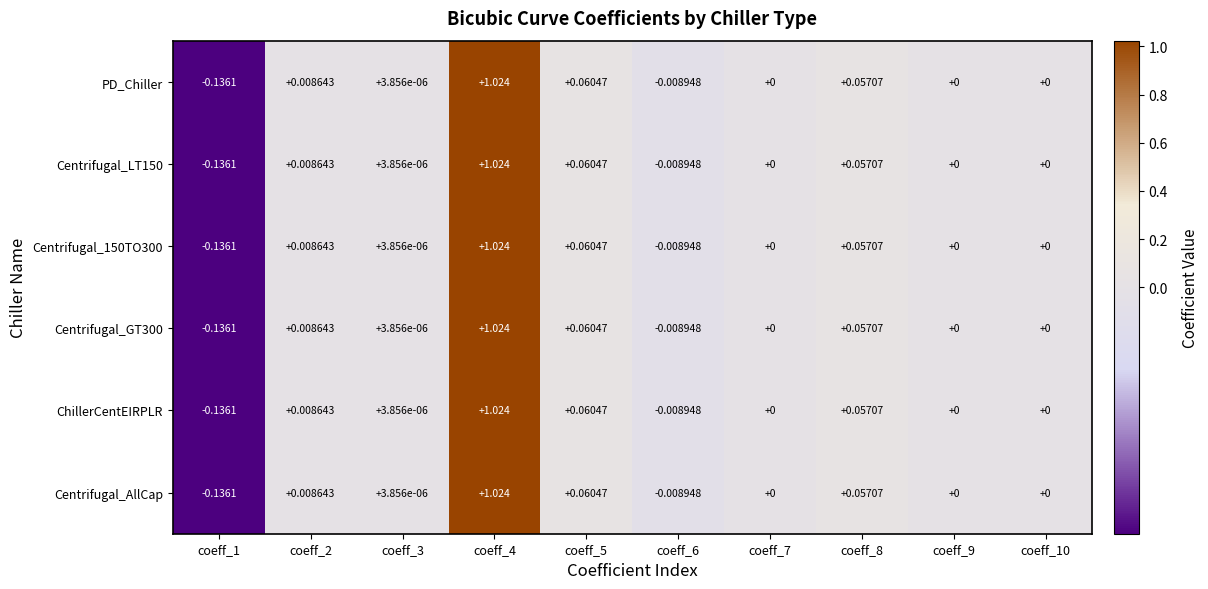

Between coeff_1 and coeff_10, which is larger?

coeff_10